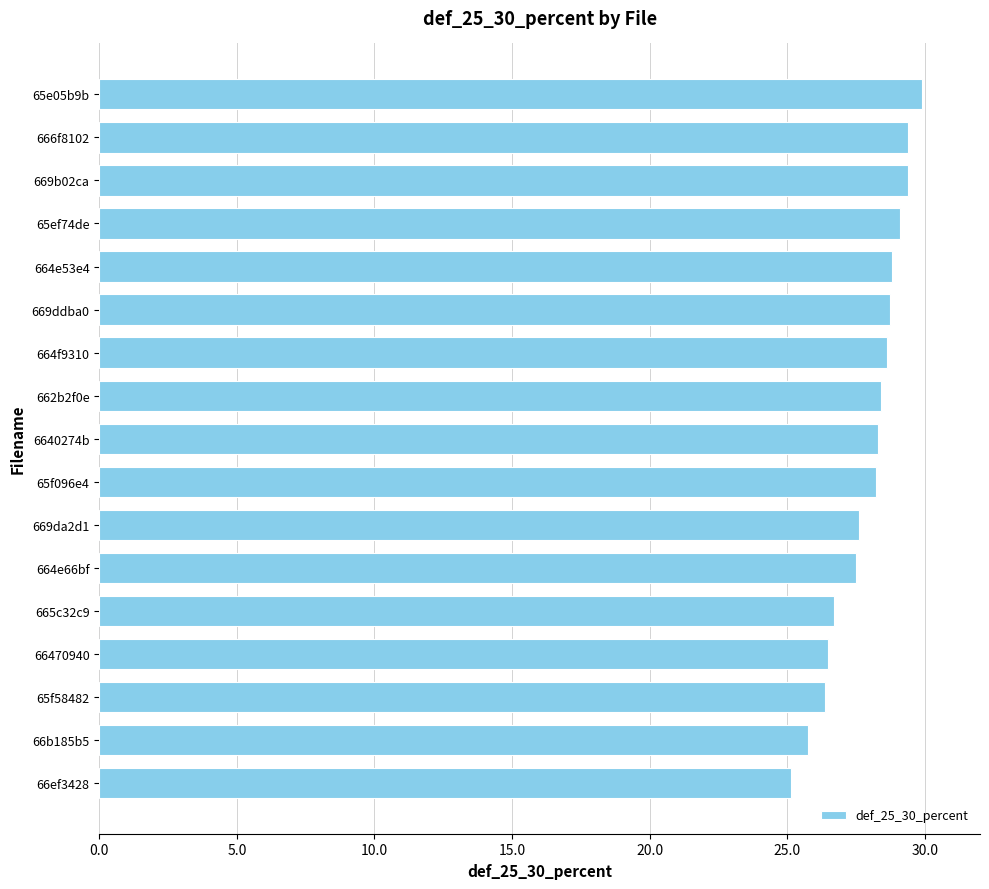

Is it true that the value at 669ddba0 is 17.7?

False